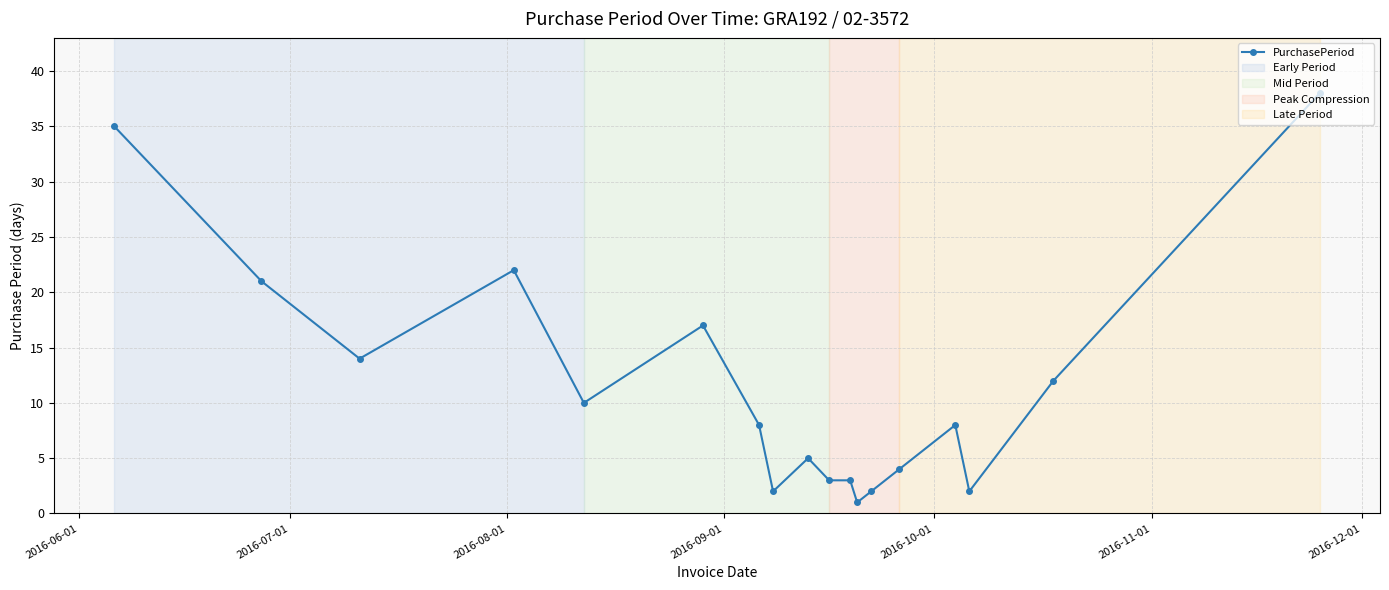

What is the smallest value displayed?

1